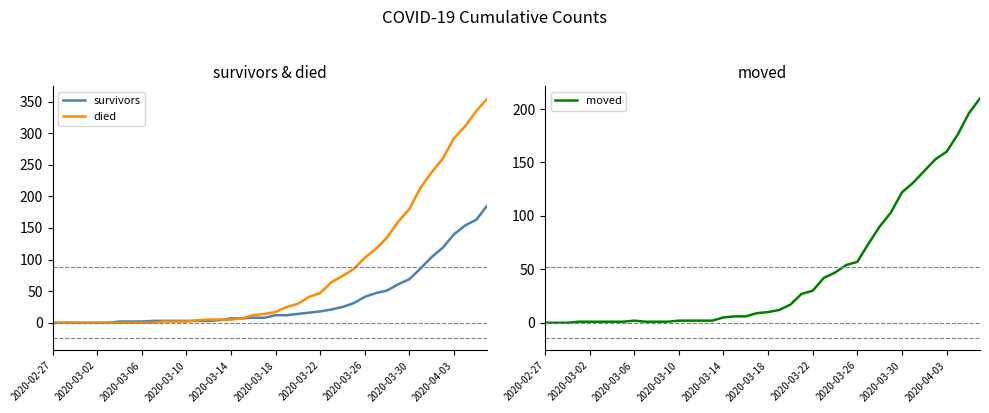

What is the highest value of the moved series?

210